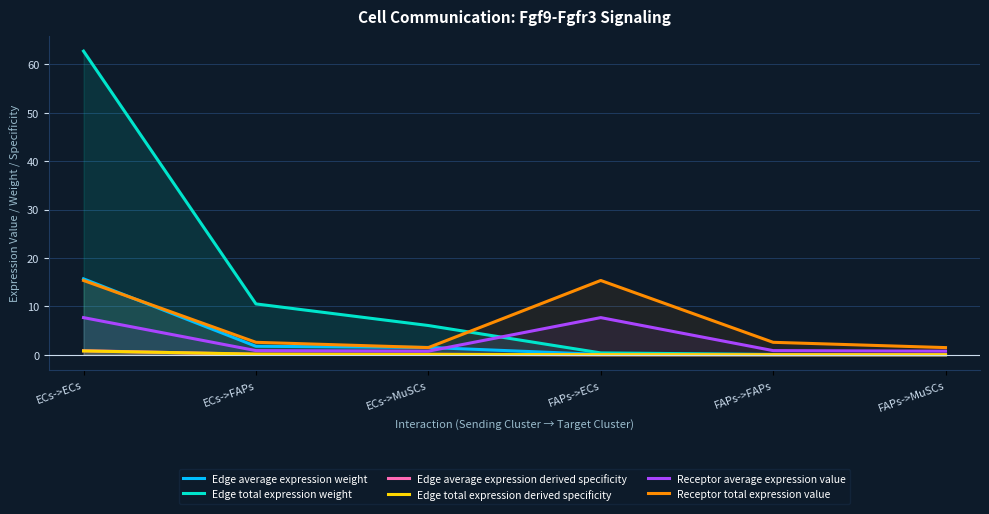

Is the value of Receptor total expression value at ECs->MuSCs greater than the value of Edge total expression weight at ECs->FAPs?

No